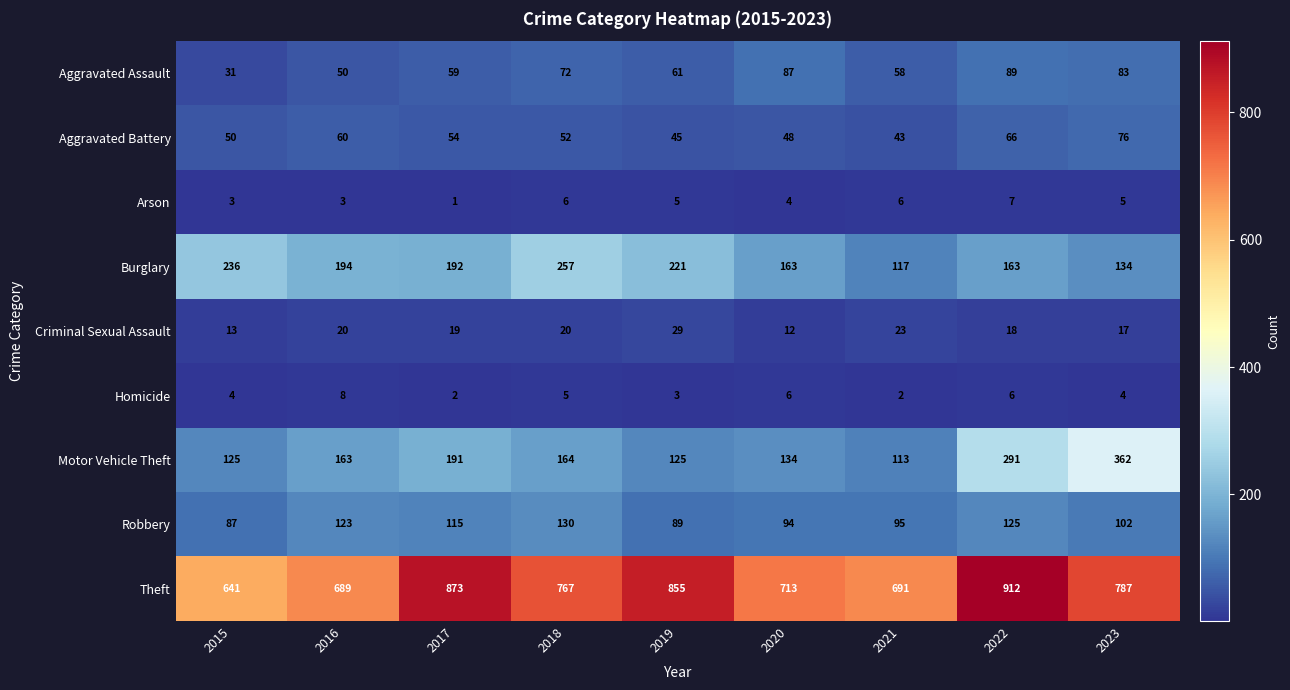

Where does the Robbery series first go above 102?

2016